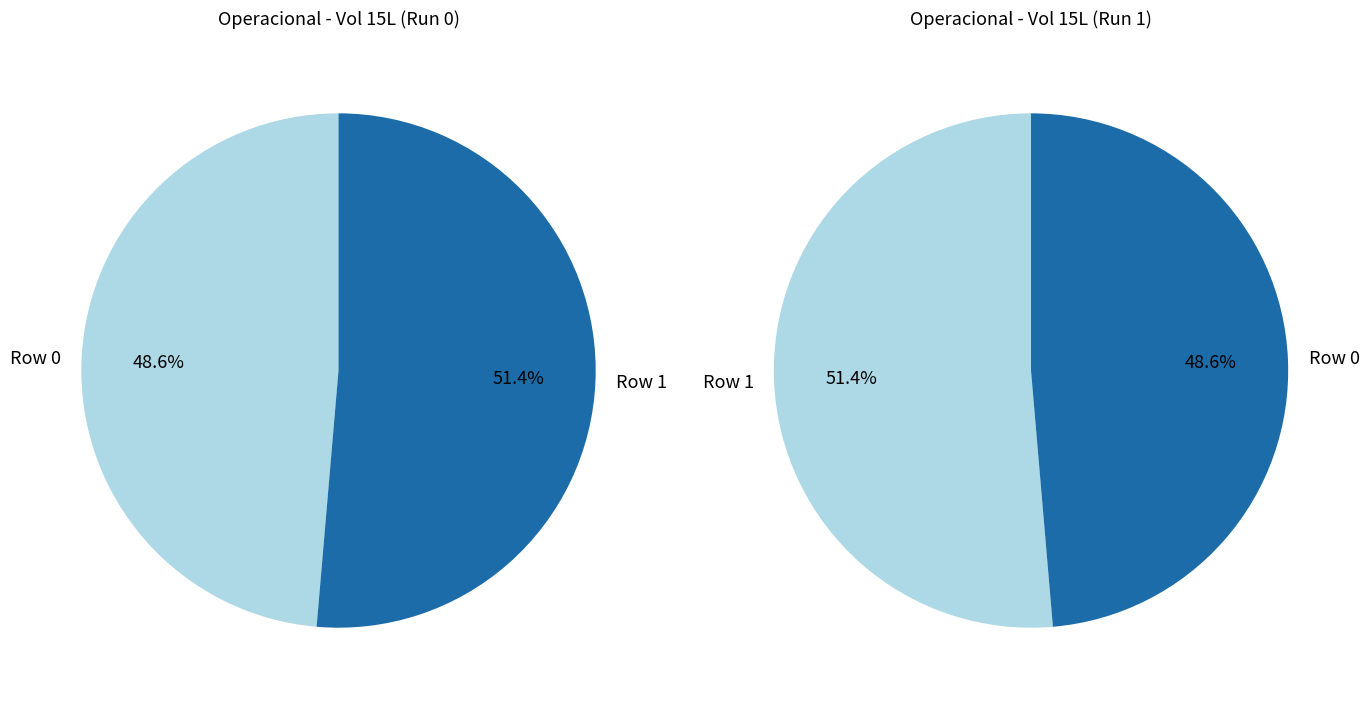

Approximately how many times larger is the value at Row 1 compared to Row 0?

1.1